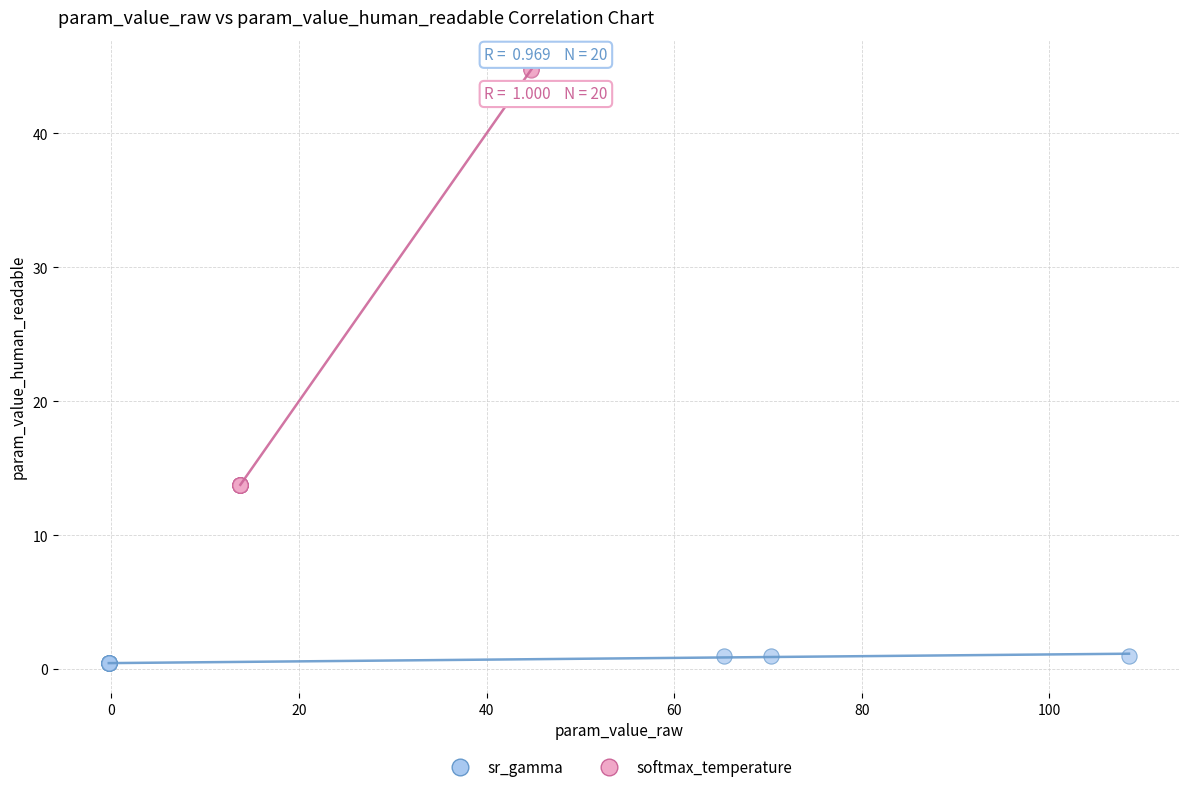

Which series reaches the maximum Y coordinate?

softmax_temperature